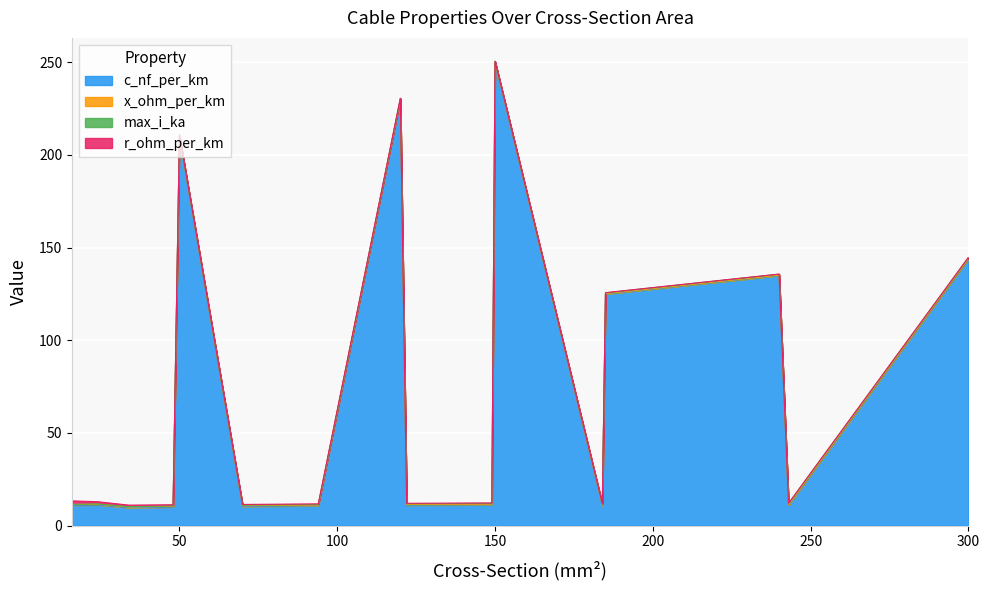

What are all the series names shown in the legend?

c_nf_per_km, x_ohm_per_km, max_i_ka, r_ohm_per_km